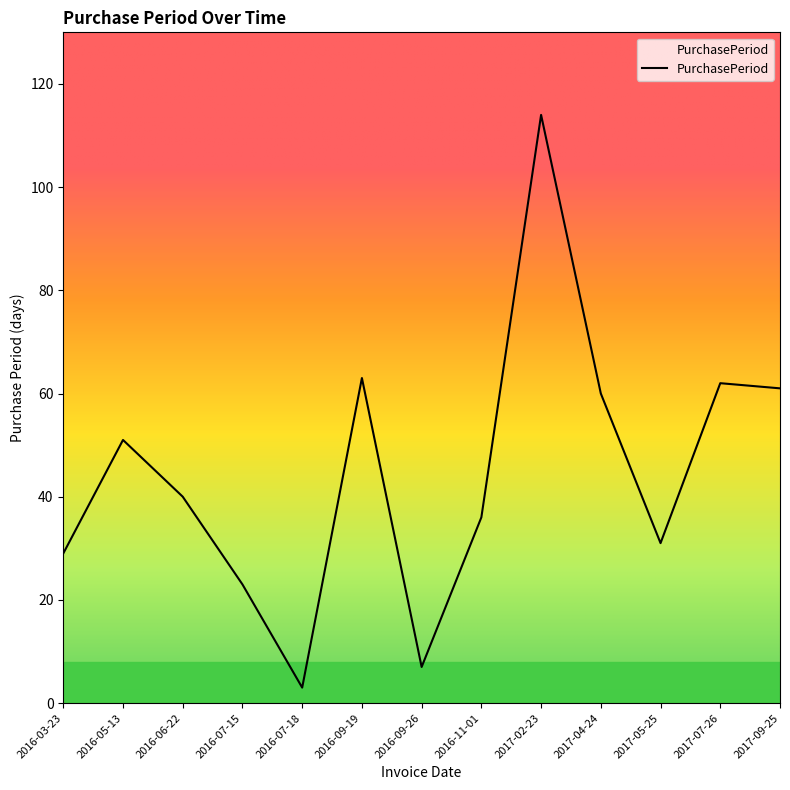

The chart shows a value of 8 at 2016-07-15. True or false?

False